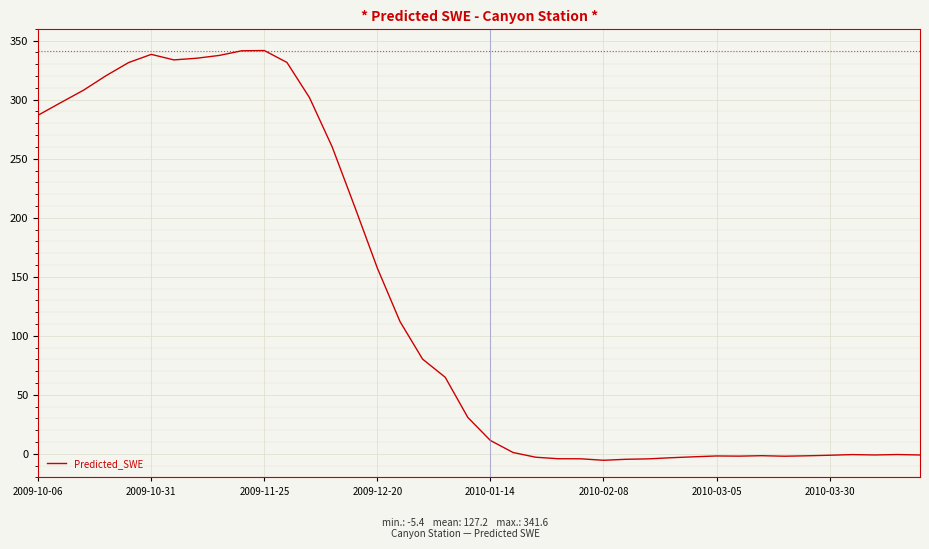

What is the maximum value shown in the chart?

341.6